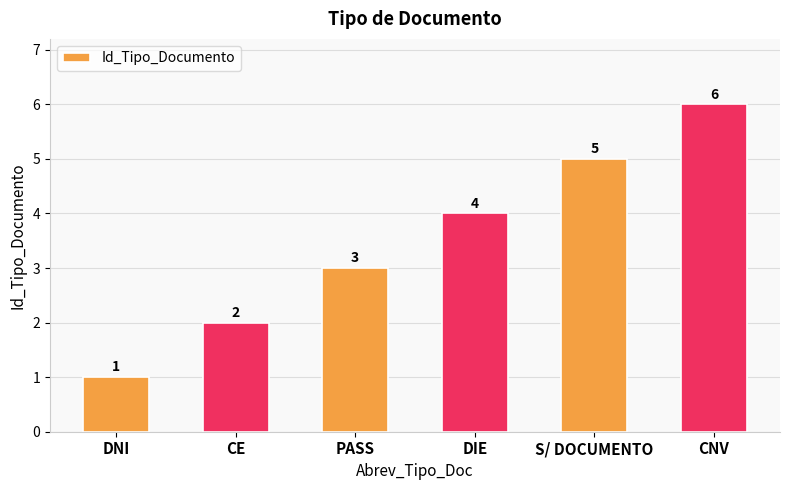

At which label is the value closest to 3?

PASS